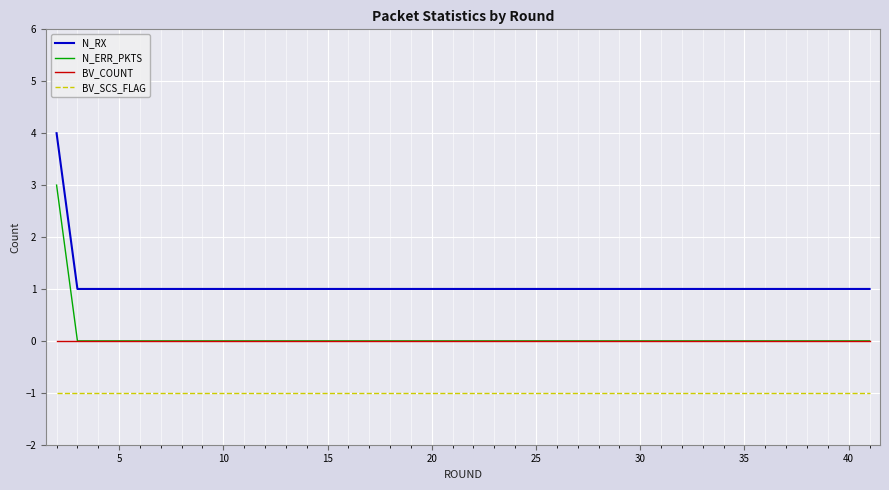

Rank the series by their maximum value, from lowest to highest.

BV_SCS_FLAG, BV_COUNT, N_ERR_PKTS, N_RX